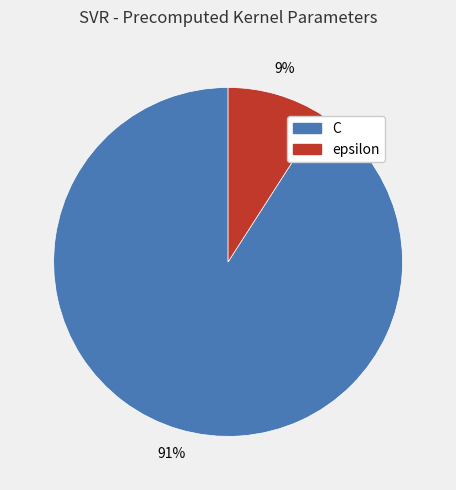

Count the number of slices in the pie.

2